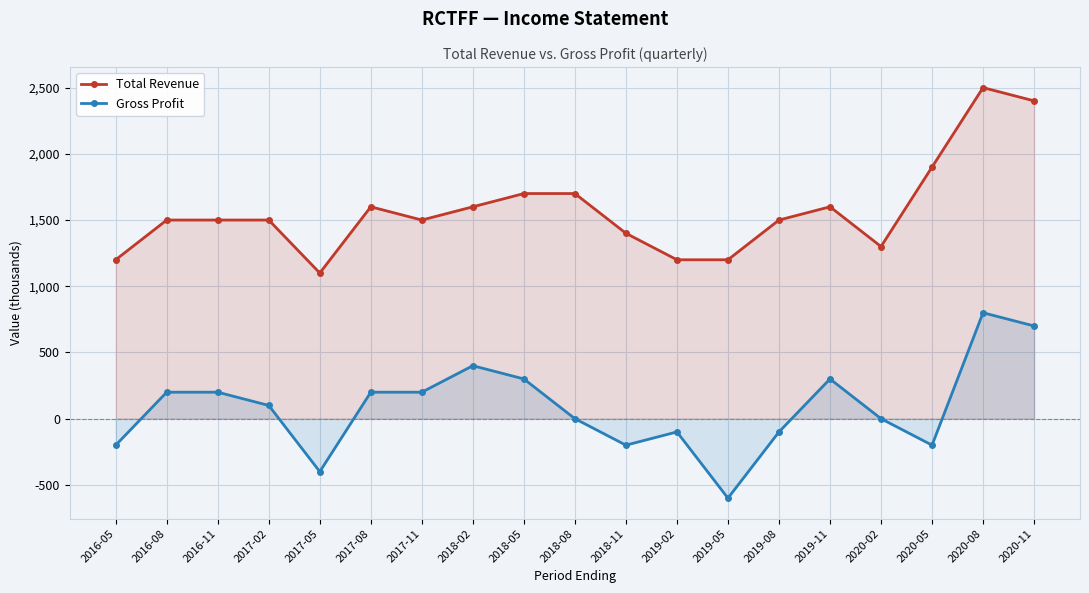

What is the label of the 8th point from the right?

2019-02